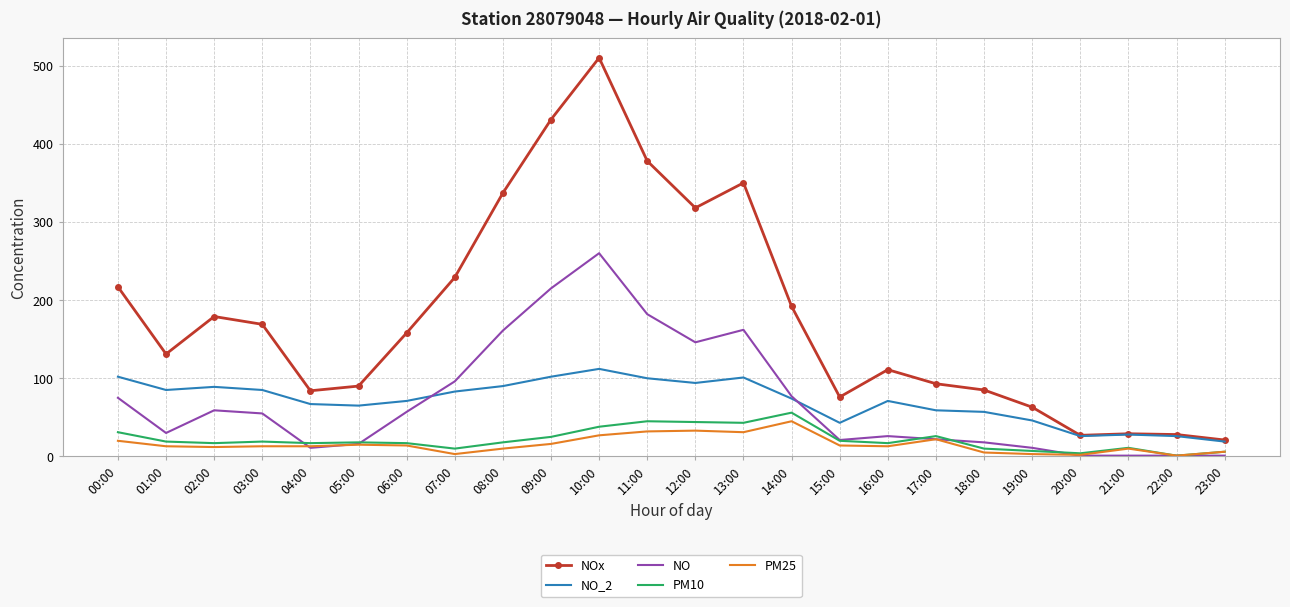

The value of NO_2 at 15:00 is 43. True or false?

True